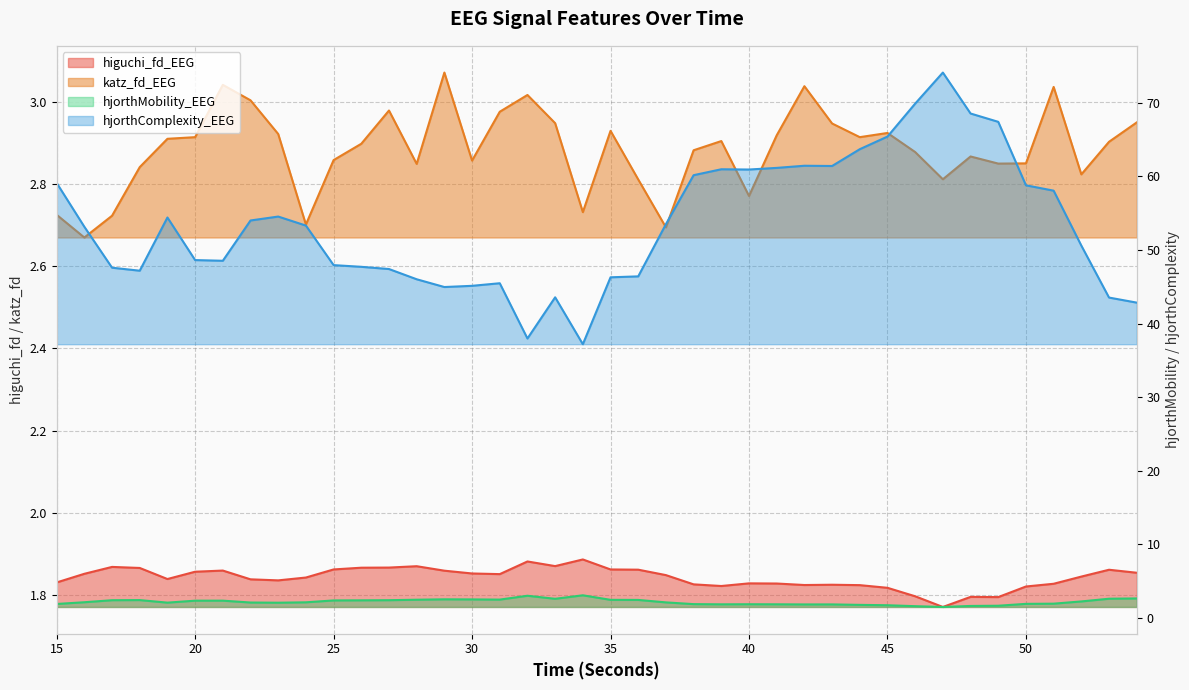

True or false: hjorthComplexity_EEG has a value of 37.2 at 34.

True